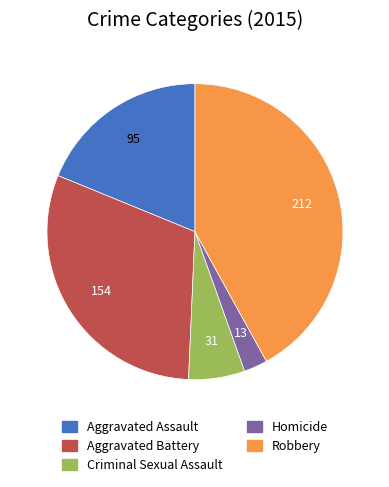

Between Aggravated Assault and Robbery, which is larger?

Robbery